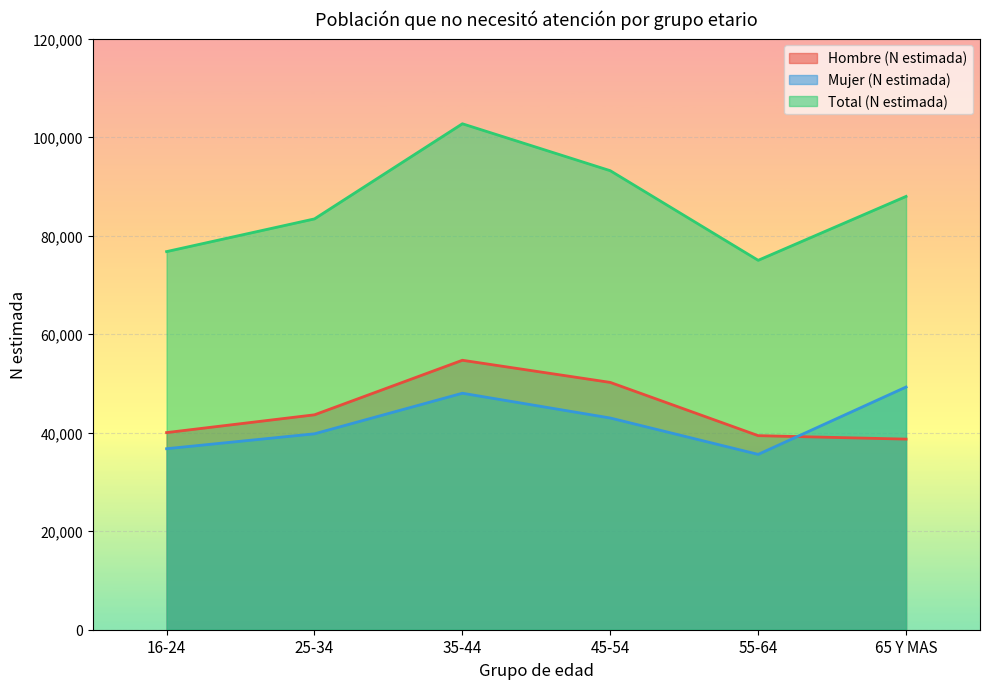

What is the difference between the highest and lowest values at 65 Y MAS?

49265